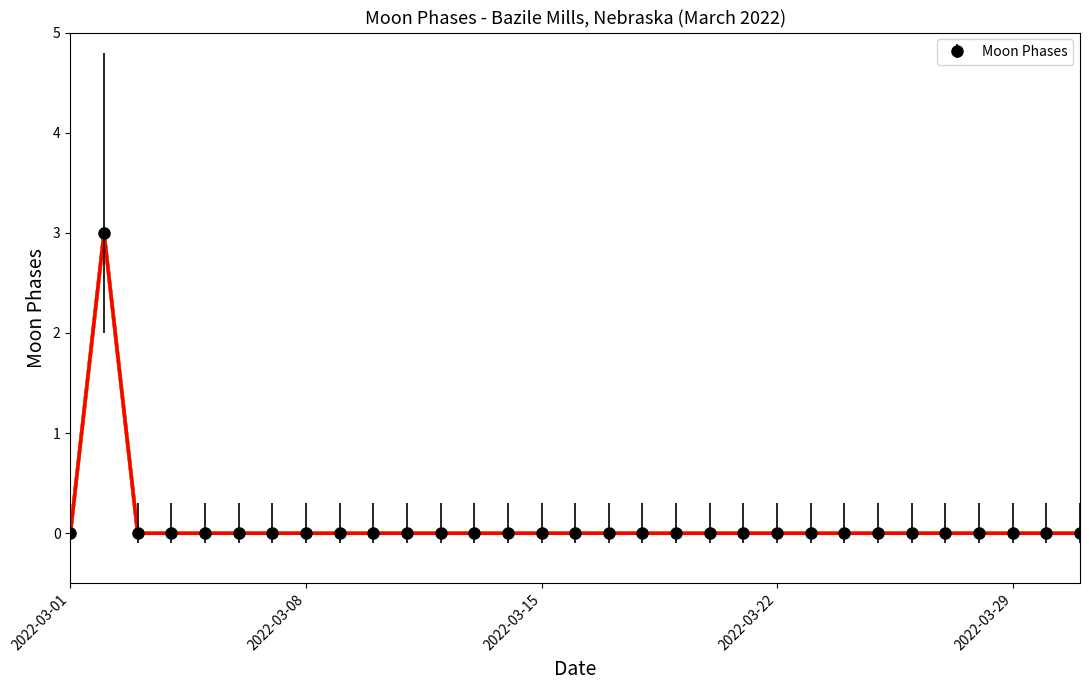

Count the number of categories in the chart.

31